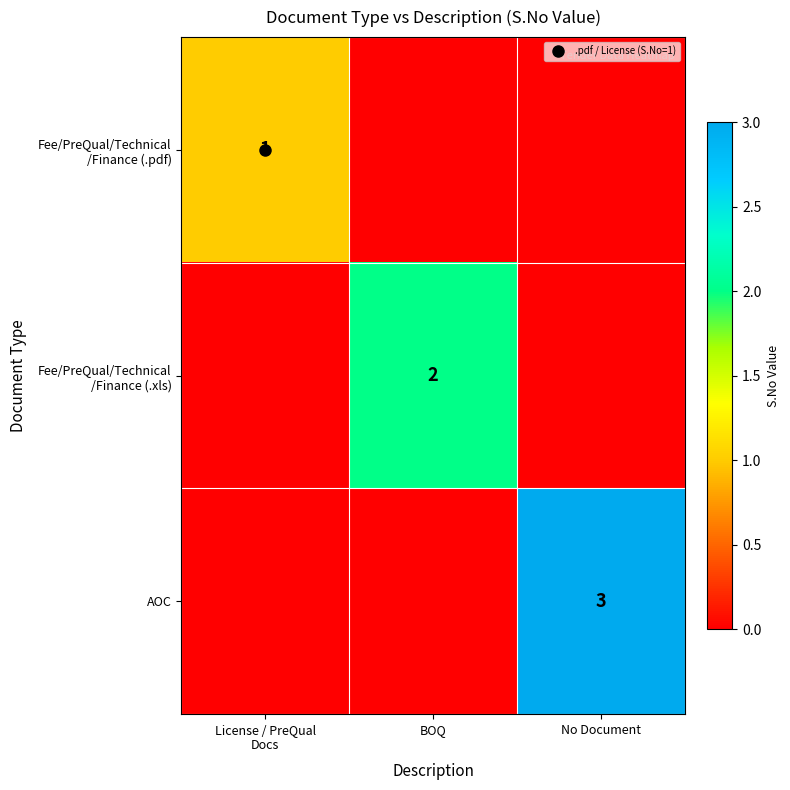

Rank the series at No Document from lowest to highest value.

Fee/PreQual/Technical /Finance (.pdf), Fee/PreQual/Technical /Finance (.xls), AOC